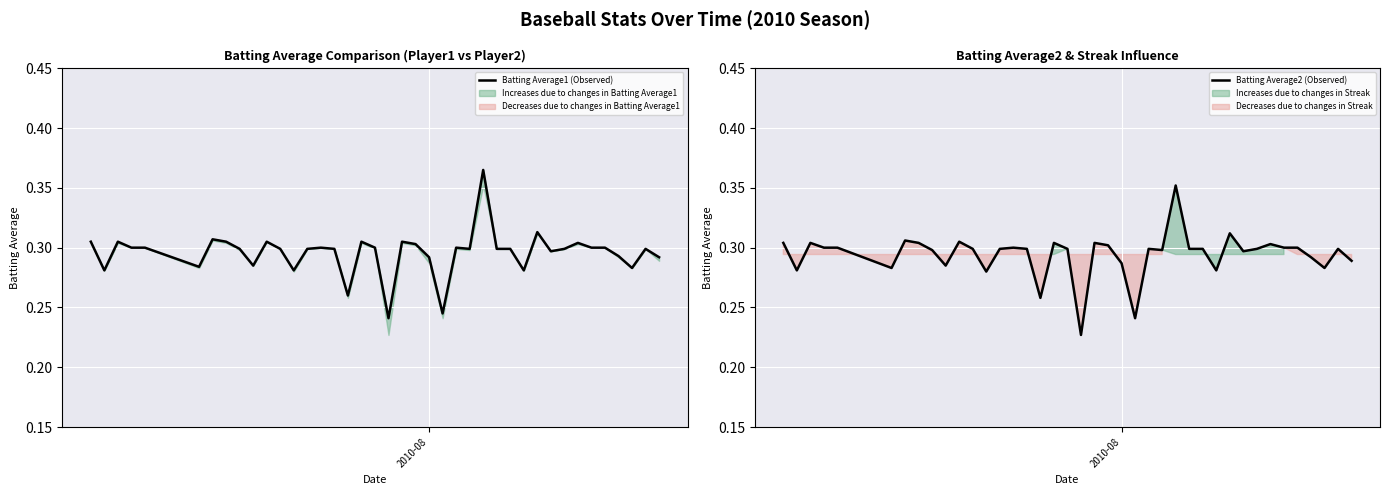

True or false: Batting Average1 (Observed) and Batting Average2 (Observed) intersect in this chart.

False